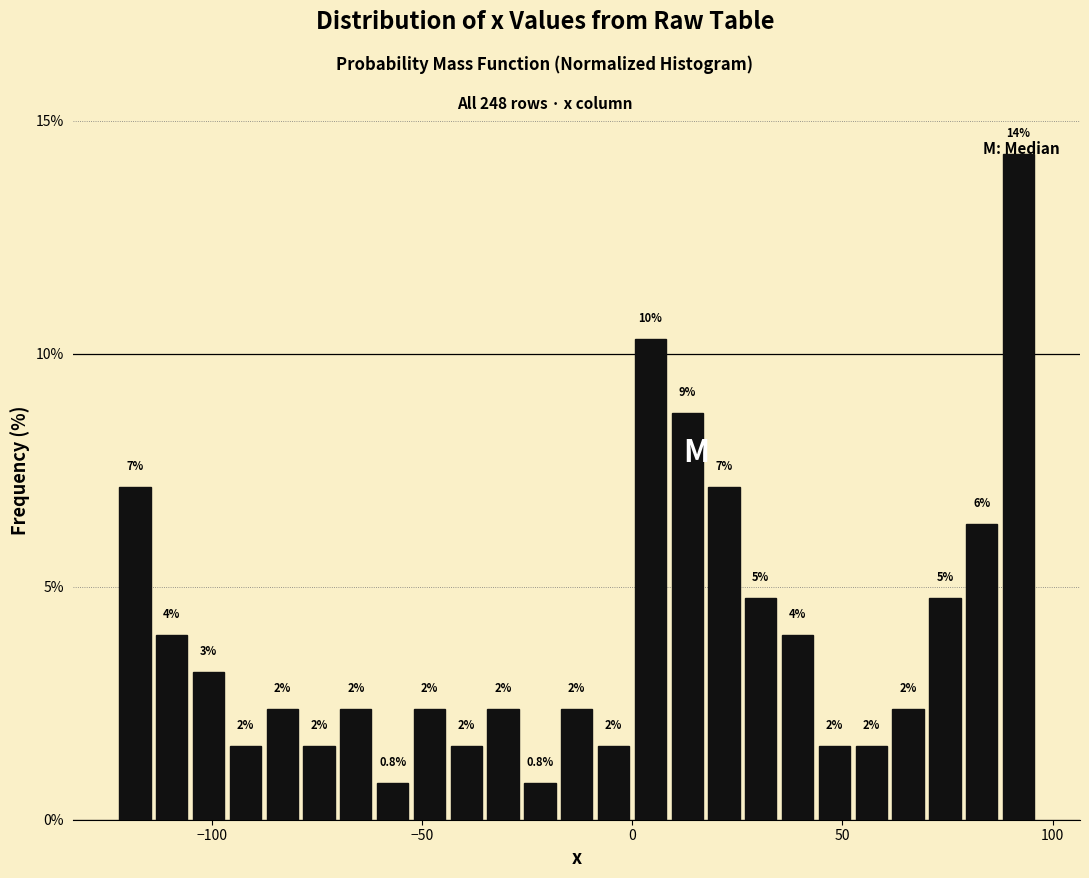

Around what value on the x-axis is the tallest bar? Give the approximate position of its centre, as read against the axis.

90